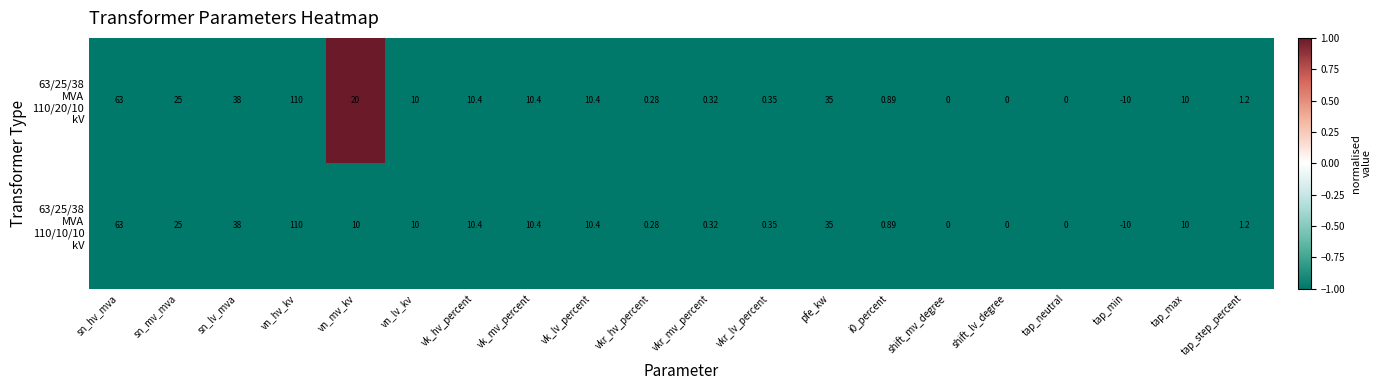

At which category is the sum across all series the highest?

vn_hv_kv